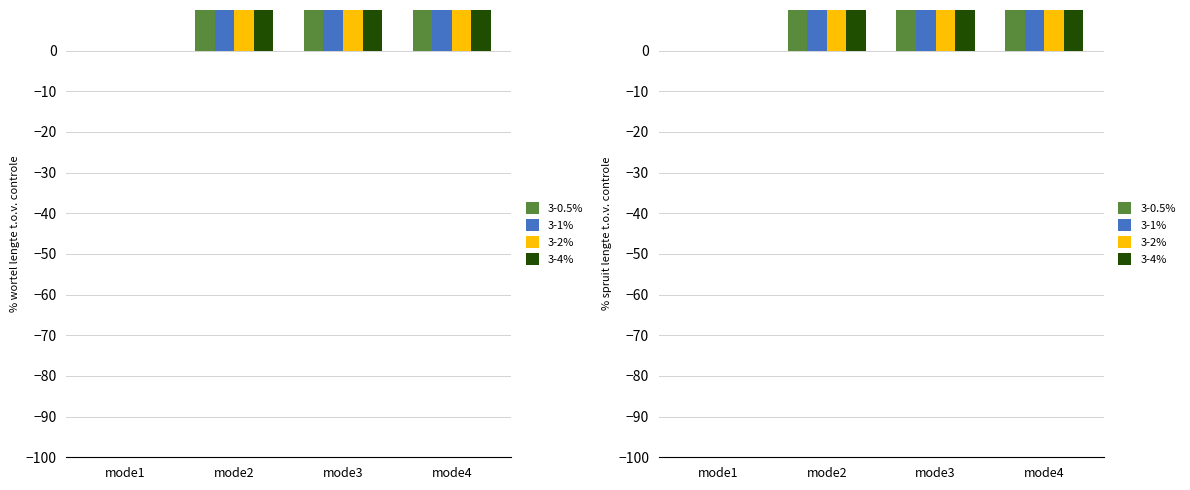

Reading left to right, extract all data points from this chart.

3-0.5%: mode1=0.0	mode2=100.1	mode3=300.0	mode4=700.0
3-1%: mode1=0.0	mode2=80.0	mode3=170.0	mode4=240.0
3-2%: mode1=0.0	mode2=80.0	mode3=170.0	mode4=240.0
3-4%: mode1=0.0	mode2=75.0	mode3=167.5	mode4=235.0